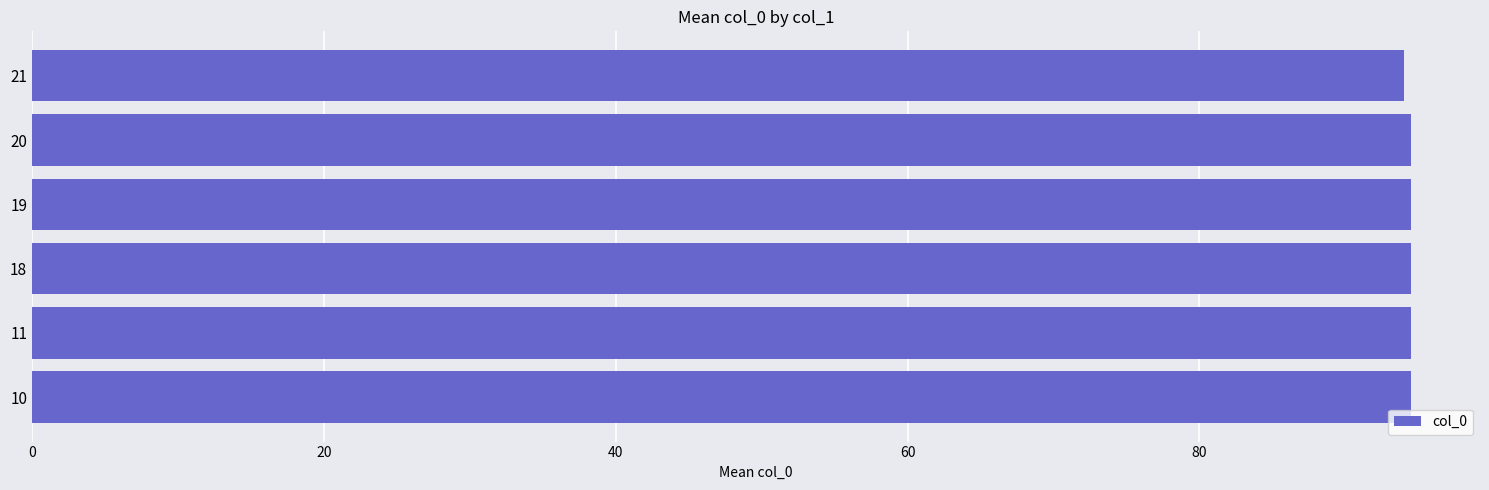

Approximately how many times larger is the value at 11 compared to 18?

1.0